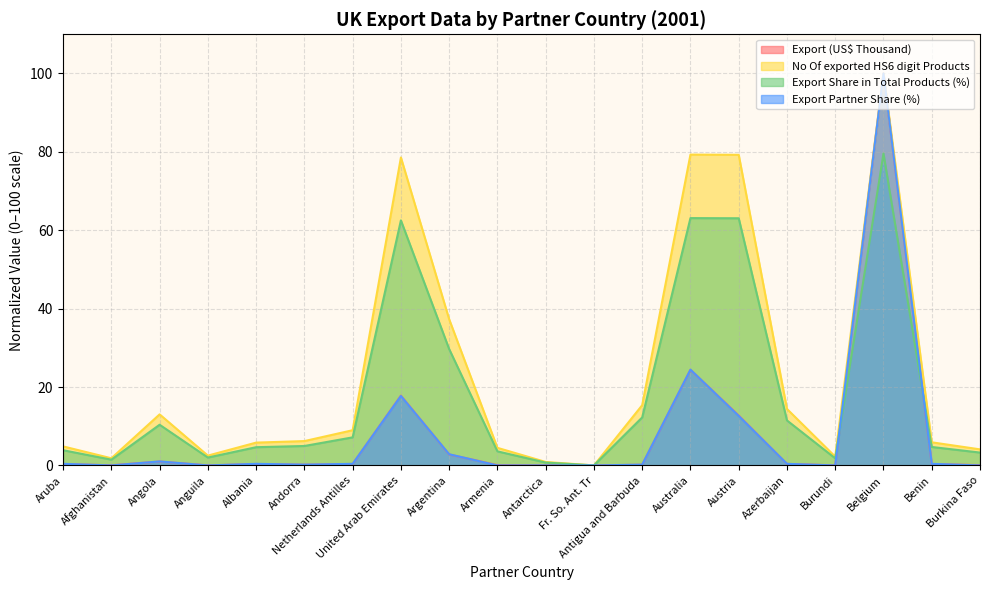

What is the difference between the maximum and minimum values in the Export (US$ Thousand) series?

100.0